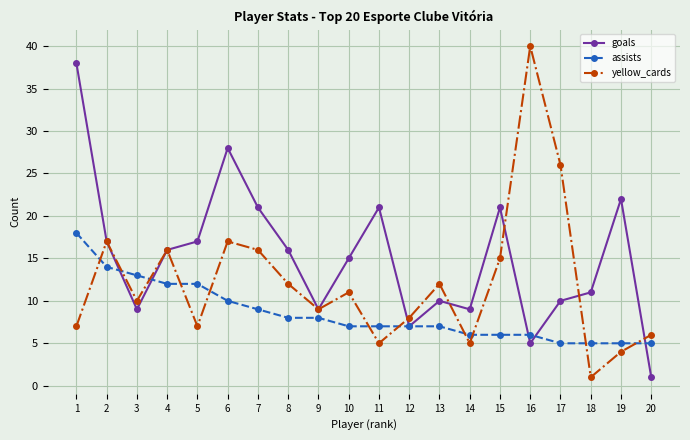

The value of goals at 9 is 4. True or false?

False